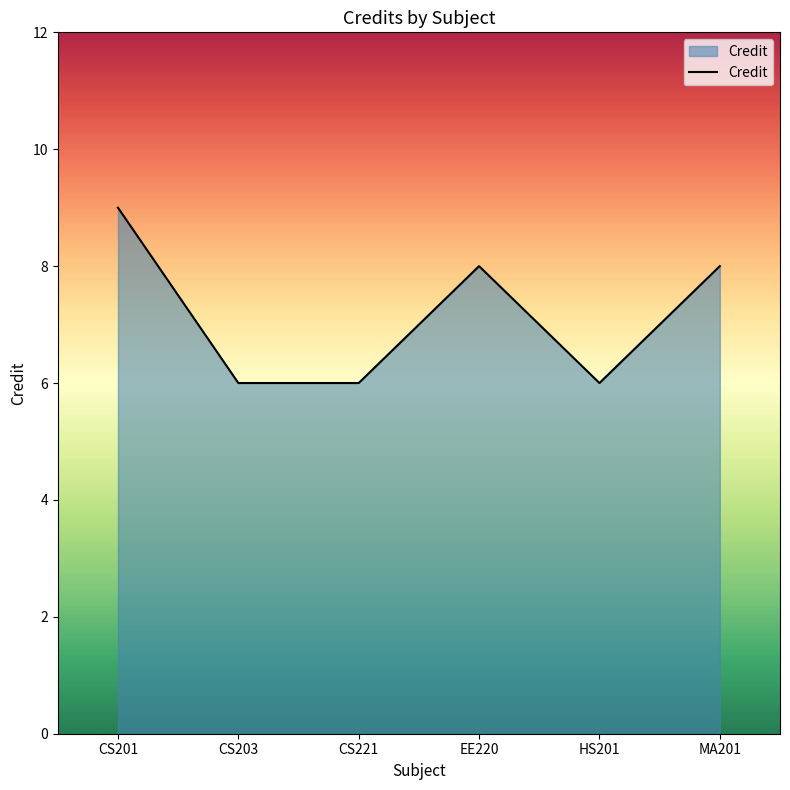

At which label does the data first exceed 8?

CS201